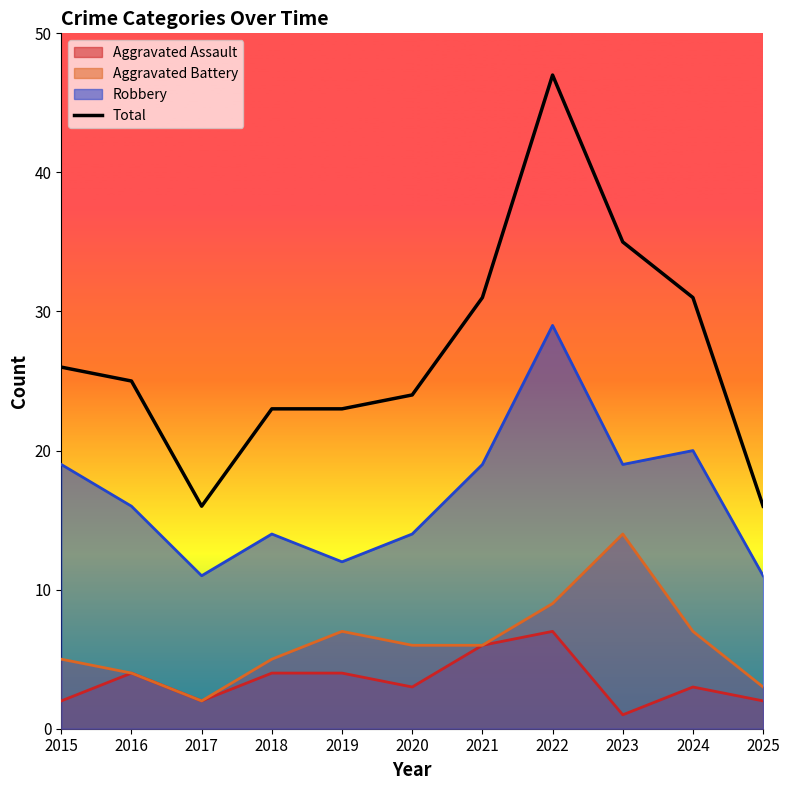

What is the difference between the maximum and minimum values?

31